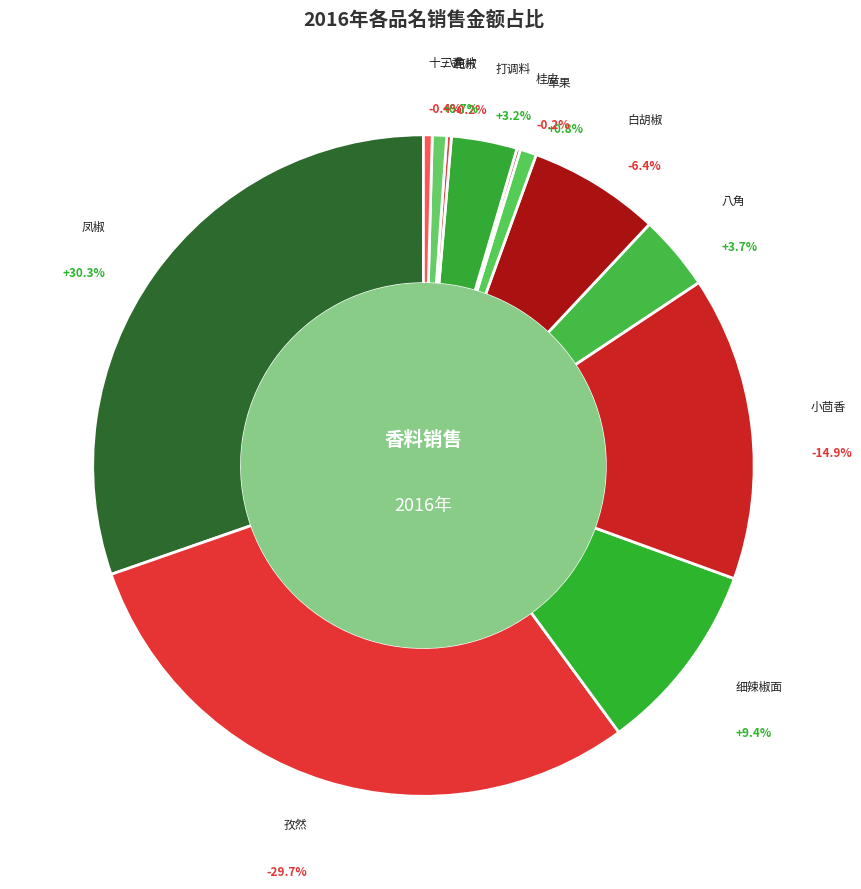

Rank the categories by value from highest to lowest.

凤椒, 孜然, 小茴香, 细辣椒面, 白胡椒, 八角, 打调料, 草果, 八角片, 十三香, 花椒, 桂皮